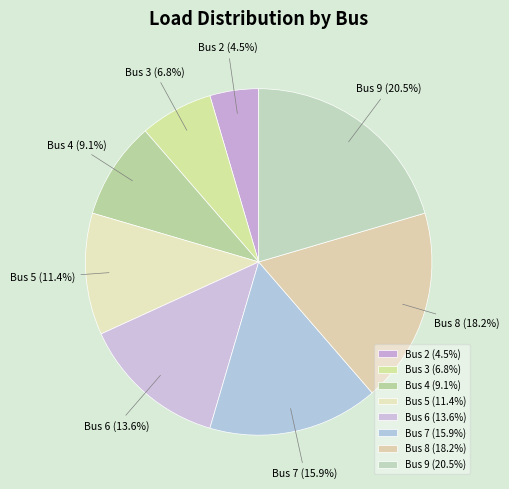

How many segments does this pie chart have?

8